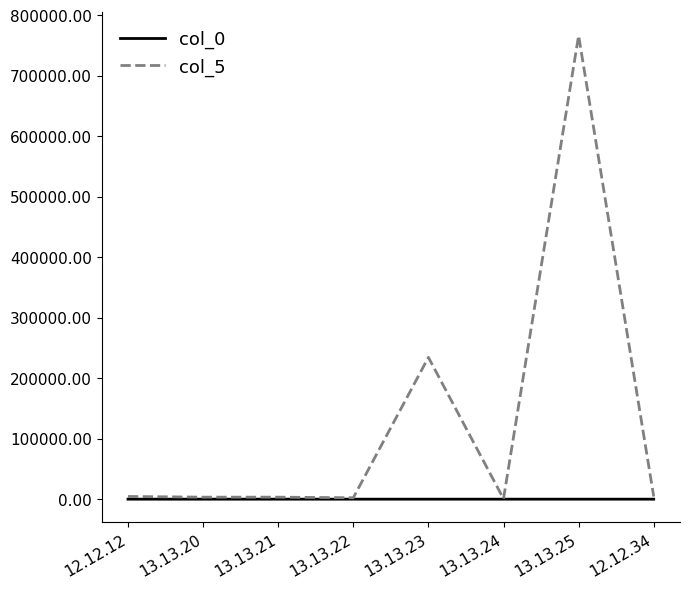

Count the number of categories in the chart.

8